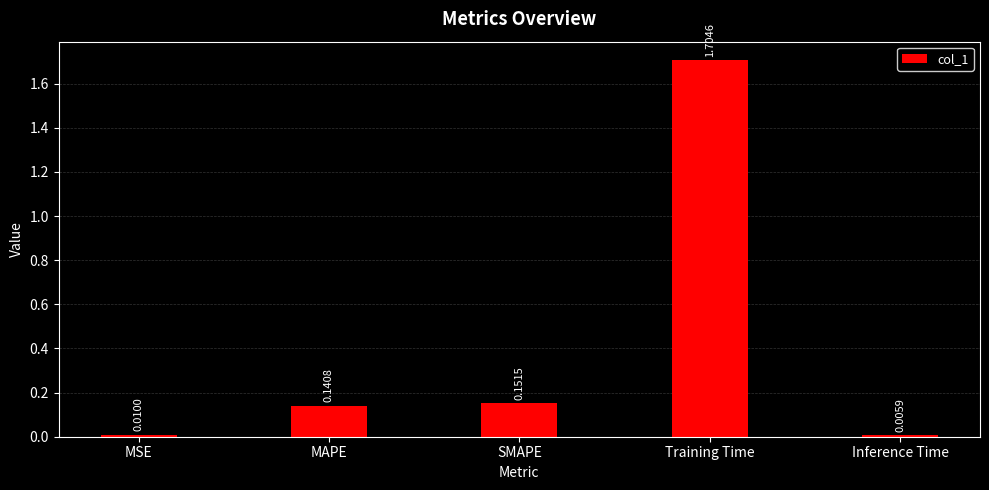

Rank the categories by value from lowest to highest.

Inference Time, MSE, MAPE, SMAPE, Training Time